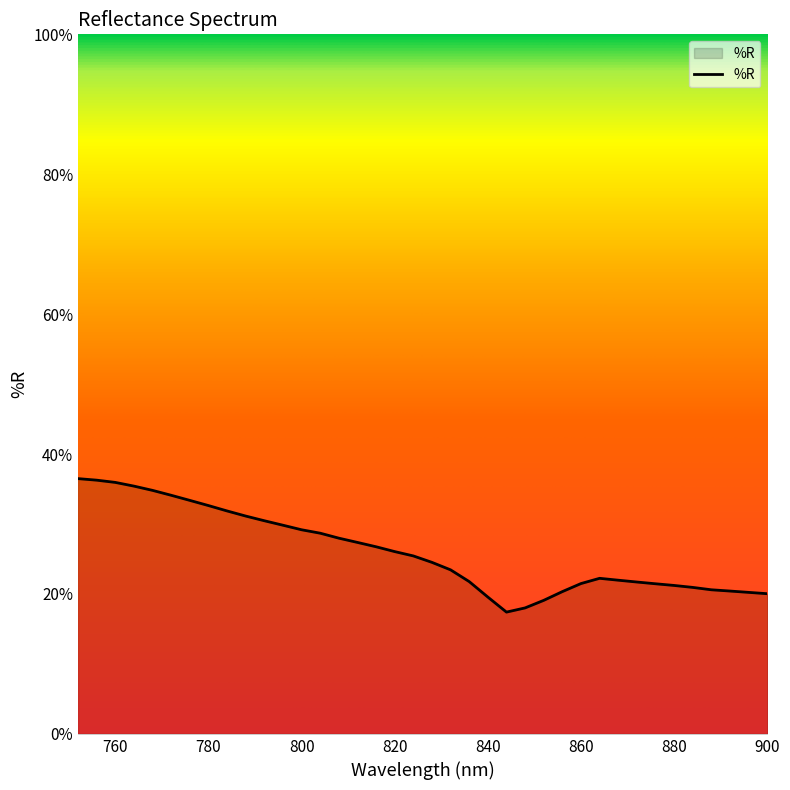

Reading left to right, what are all the values shown in this chart?

900.0=20.0	896.0=20.2	892.0=20.4	888.0=20.6	884.0=20.9	880.0=21.2	876.0=21.5	872.0=21.7	868.0=22.0	864.0=22.2	860.0=21.5	856.0=20.3	852.0=19.1	848.0=18.0	844.0=17.4	840.0=19.6	836.0=21.8	832.0=23.4	828.0=24.5	824.0=25.4	820.0=26.1	816.0=26.8	812.0=27.4	808.0=28.0	804.0=28.7	800.0=29.2	796.0=29.8	792.0=30.5	788.0=31.1	784.0=31.9	780.0=32.6	776.0=33.4	772.0=34.1	768.0=34.8	764.0=35.4	760.0=36.0	756.0=36.3	752.0=36.5